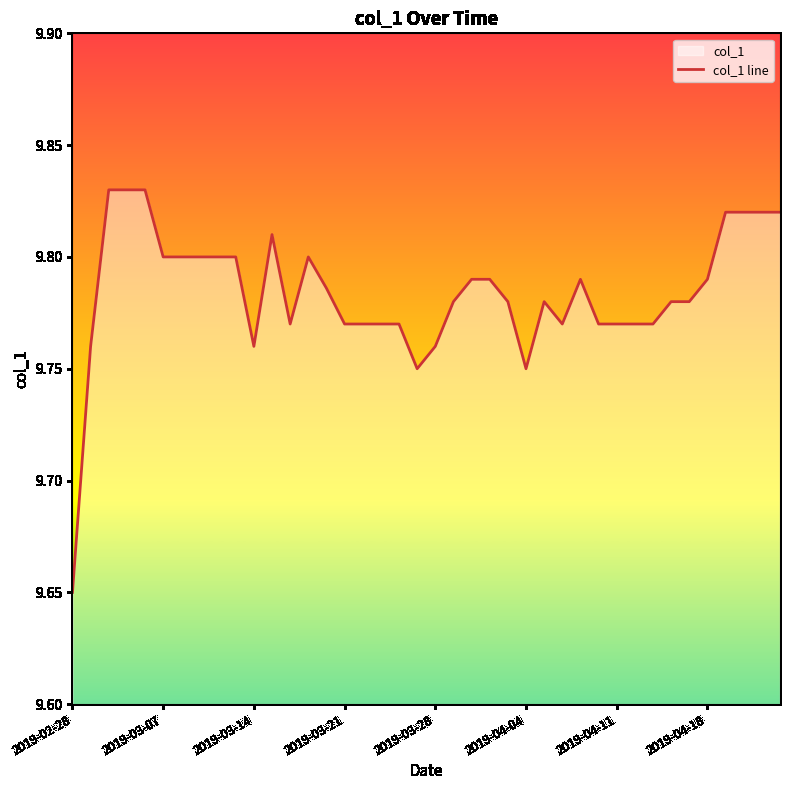

What position from the left is 19?

20